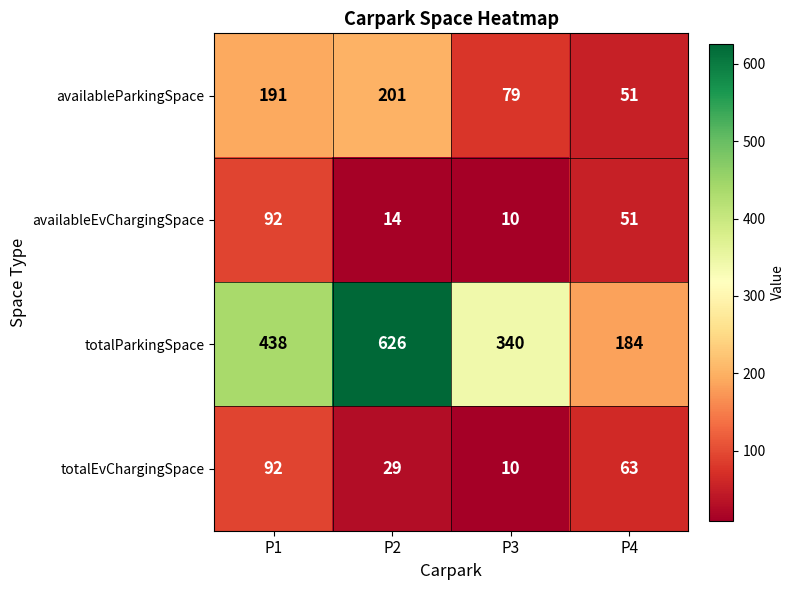

The value of totalEvChargingSpace at P2 is 40. True or false?

False